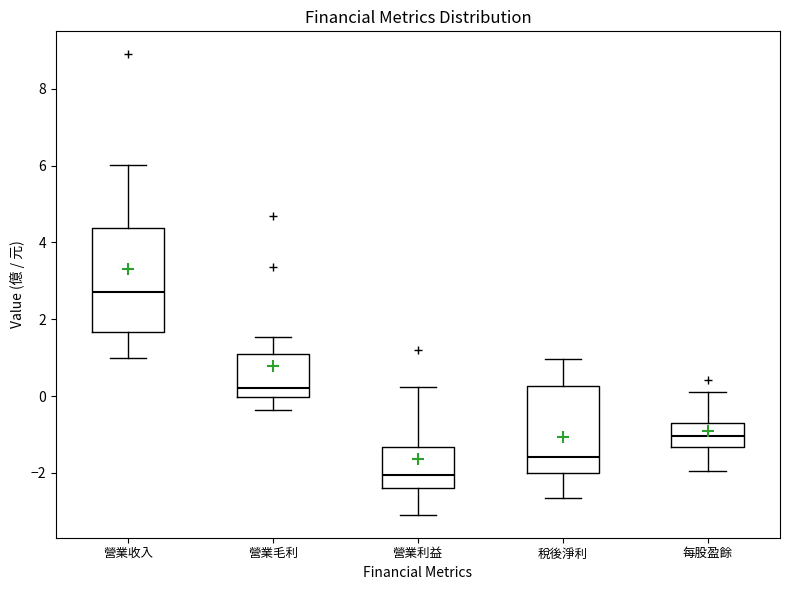

Reading left to right, transcribe this box plot: for each box, give where its median line is, the range the box spans, and where its two whiskers end, as read against the y-axis. The values are not printed on the chart, so give them approximately, as read against the axis.

營業收入: median 2.8, box 1.6 to 4.4, whiskers 1.0 to 6.0
營業毛利: median 0.2, box 0.0 to 1.0, whiskers -0.4 to 1.6
營業利益: median -2.0, box -2.4 to -1.4, whiskers -3.0 to 0.2
稅後淨利: median -1.6, box -2.0 to 0.2, whiskers -2.6 to 1.0
每股盈餘: median -1.0, box -1.4 to -0.8, whiskers -2.0 to 0.2